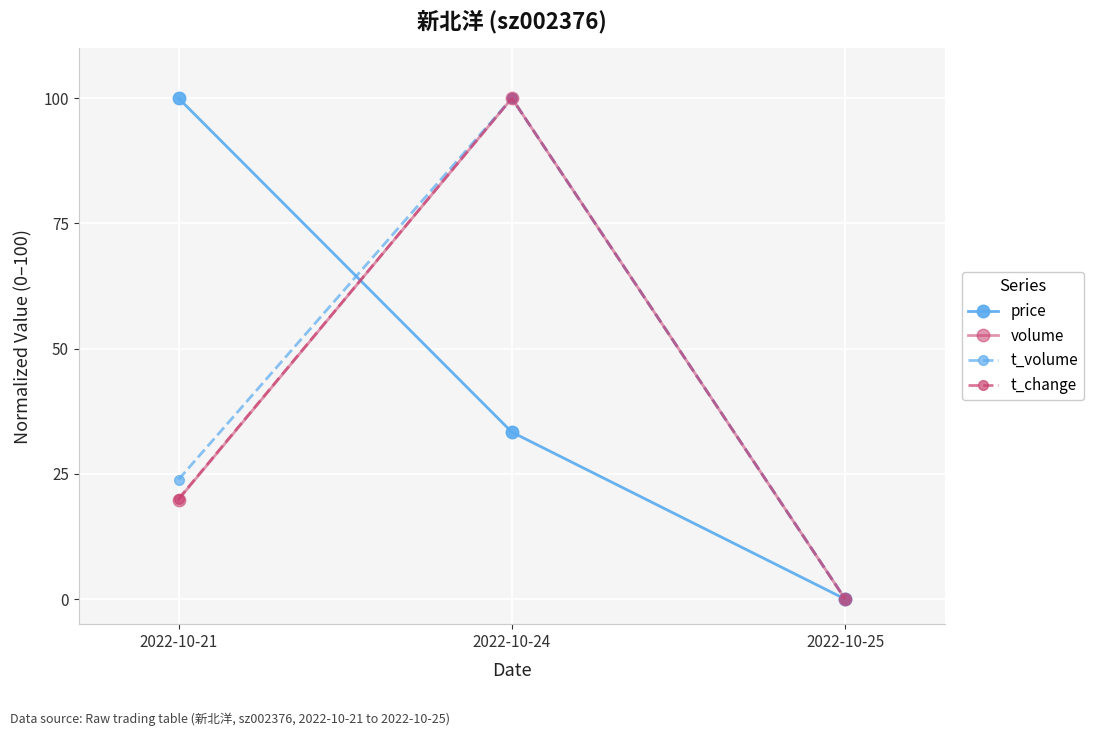

What is the difference between the highest and lowest values at 2022-10-24?

66.7